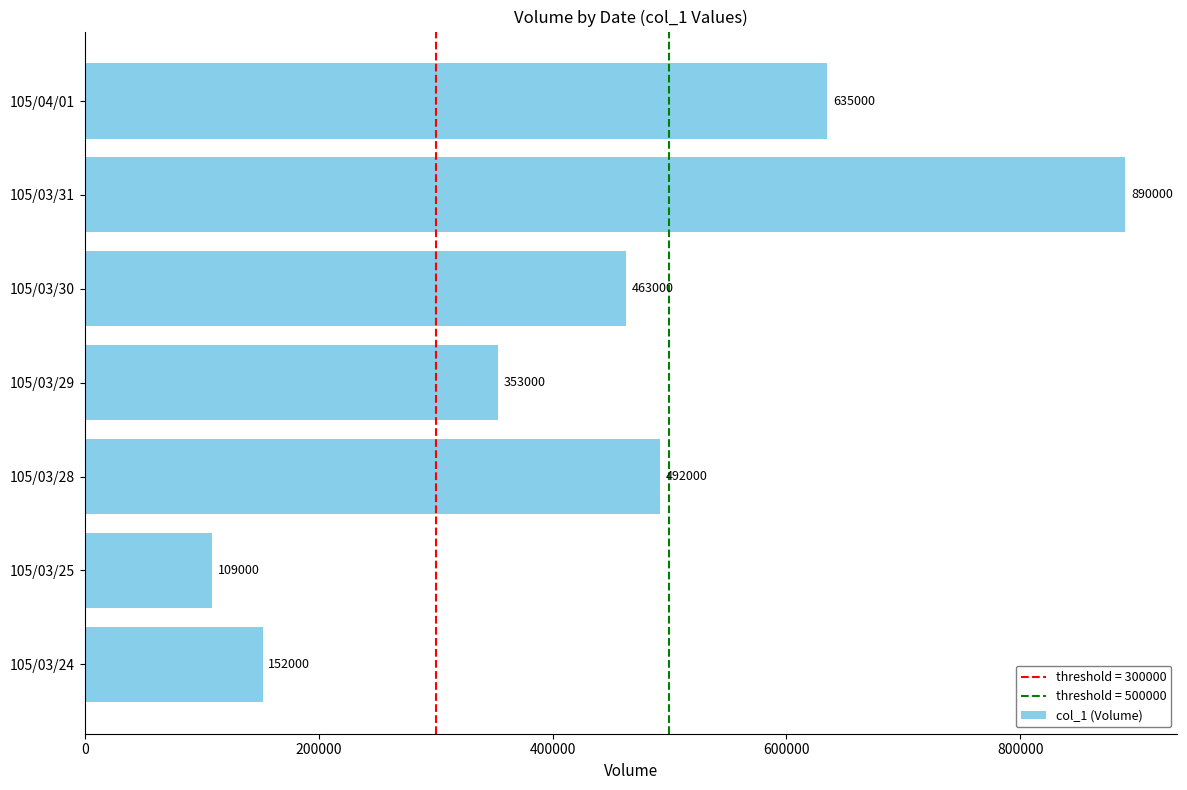

List the labels in order of value, largest first.

105/03/31, 105/04/01, 105/03/28, 105/03/30, 105/03/29, 105/03/24, 105/03/25